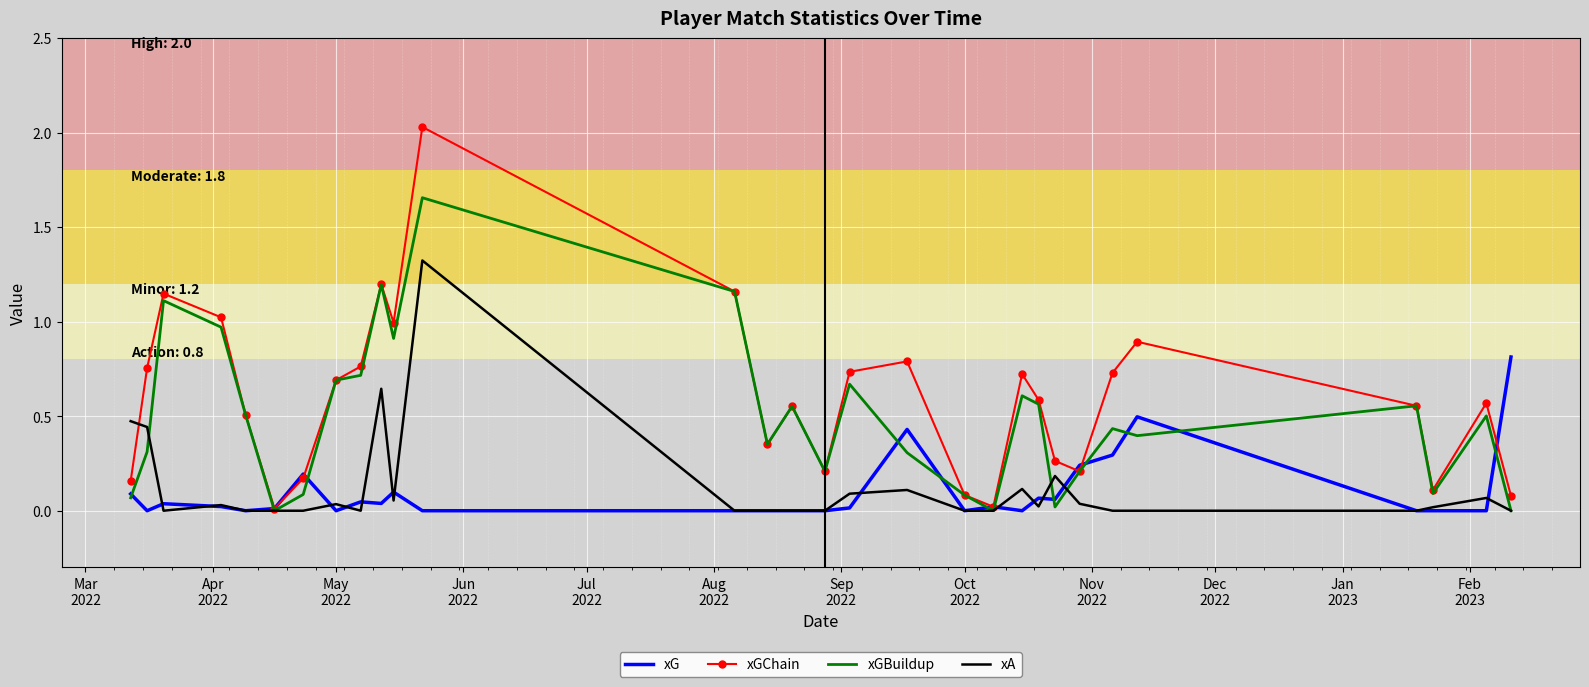

Rank the series by their maximum value, from lowest to highest.

xG, xA, xGBuildup, xGChain